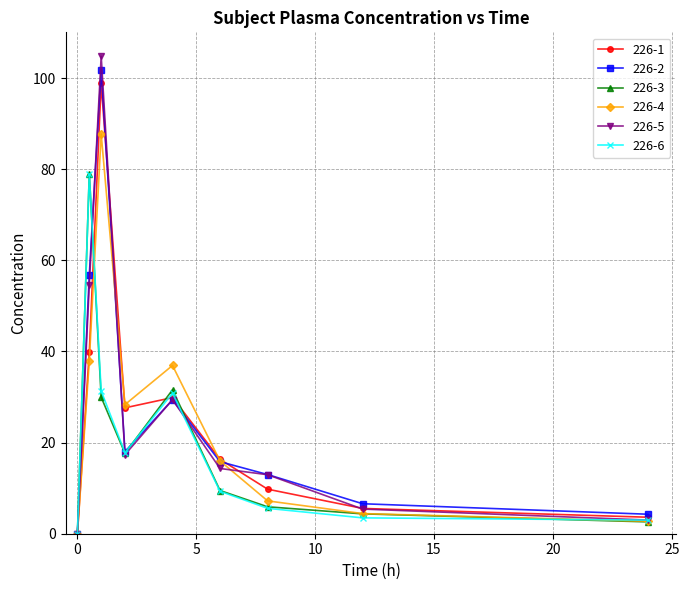

What is the sum of all 226-5 values?

241.9